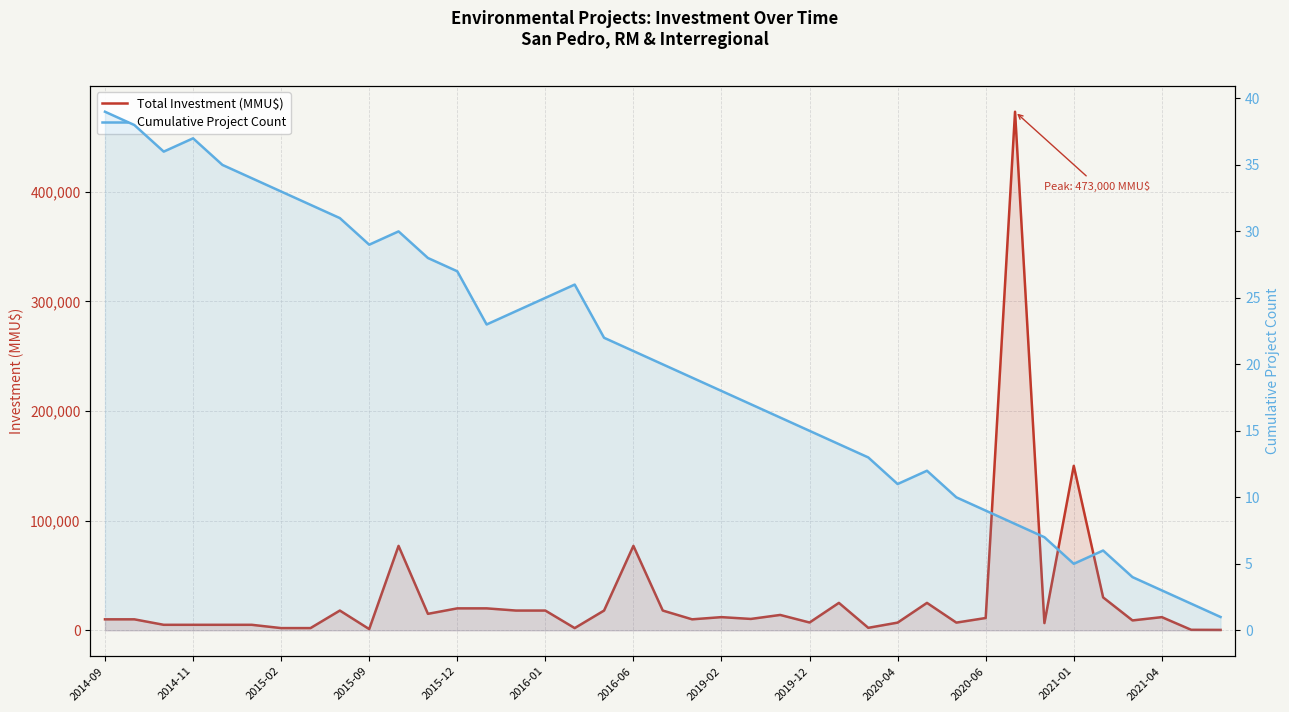

Reading right to left, what are all the values shown in this chart?

Total Investment (MMU$): 356	440	12000	9000	30000	150000	6565	473000	11200	7000	25000	7000	2250	25000	7100	14000	10360	12000	10000	18000	77000	18000	2000	18000	18000	20000	20000	15000	77000	1100	18000	2000	2000	5000	5000	5000	5000	10000	10000
Cumulative Project Count: 1	2	3	4	6	5	7	8	9	10	12	11	13	14	15	16	17	18	19	20	21	22	26	25	24	23	27	28	30	29	31	32	33	34	35	37	36	38	39